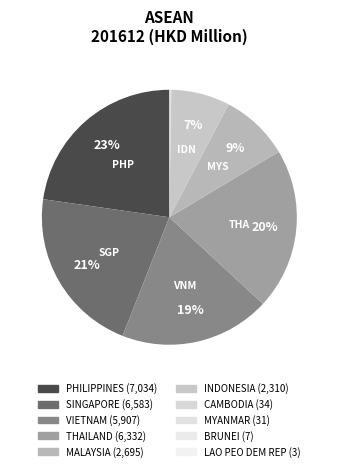

What is the smallest slice in the pie chart?

LAO PEO DEM REP